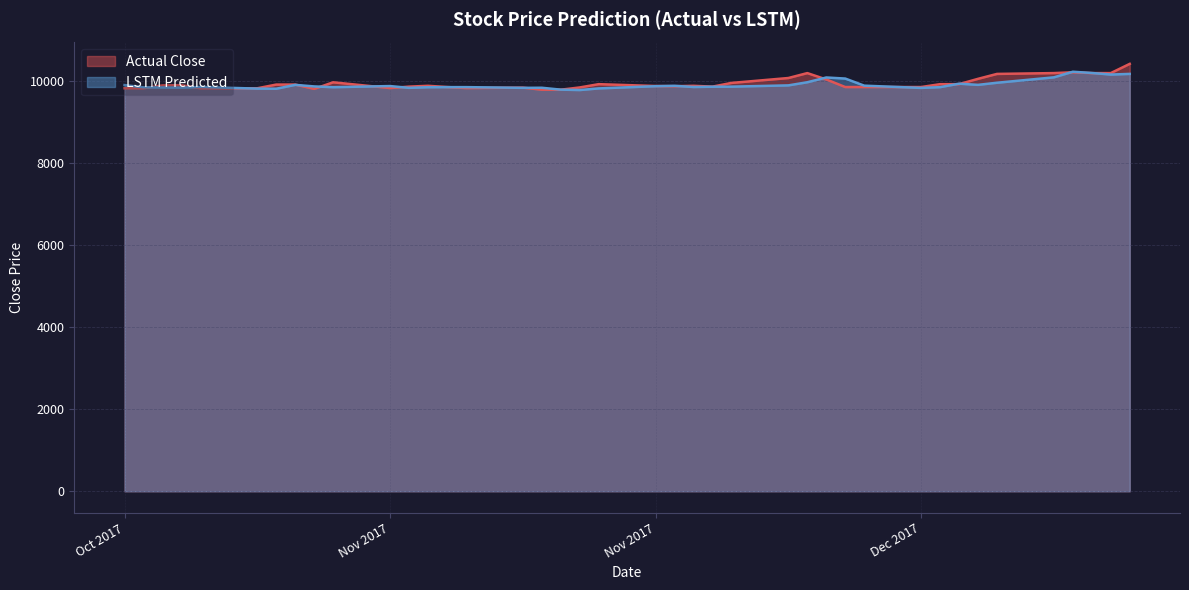

At how many categories does at least one series exceed 10183?

6